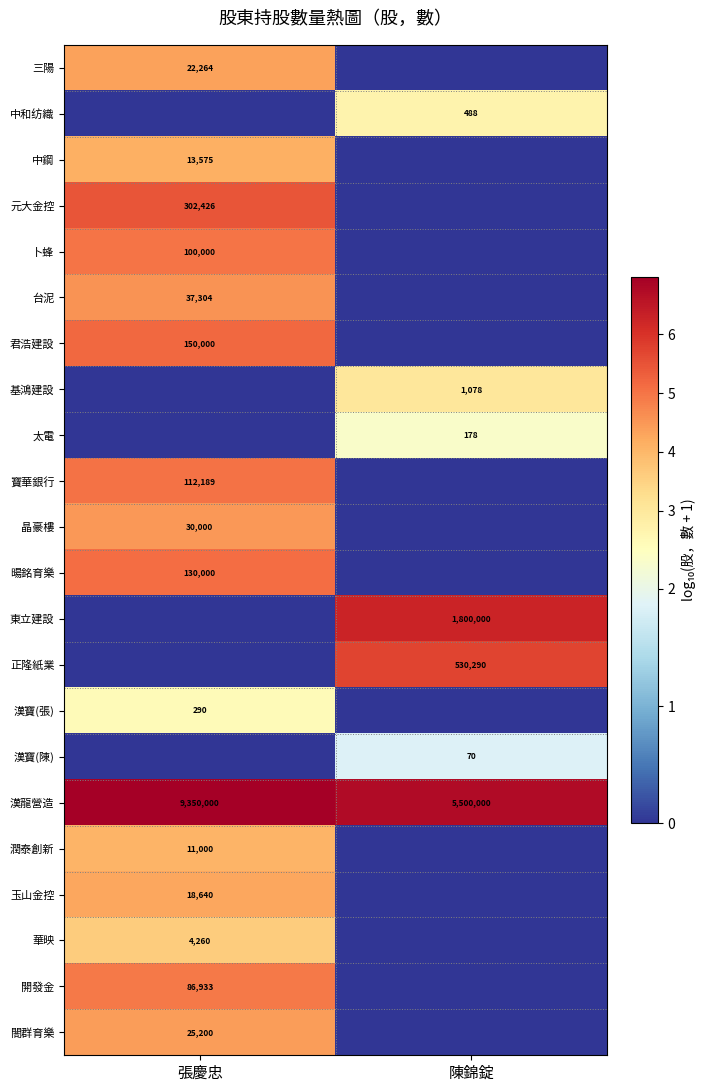

How many distinct data groups are displayed?

22